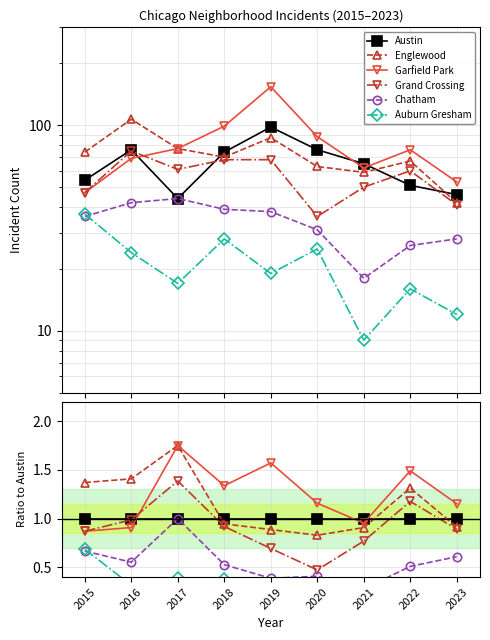

What is the average value of the Chatham series?

0.5